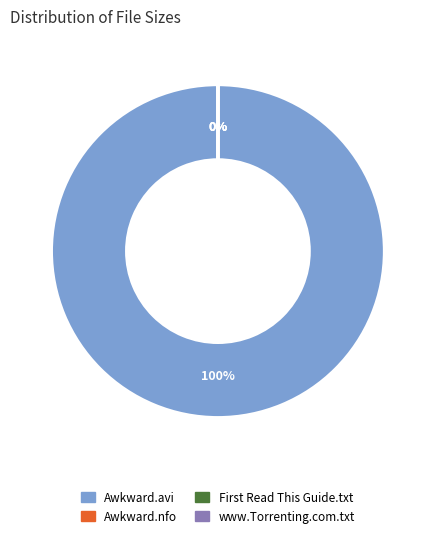

What is the majority slice?

Awkward.S03E10.HDTV.XviD-AFG.avi